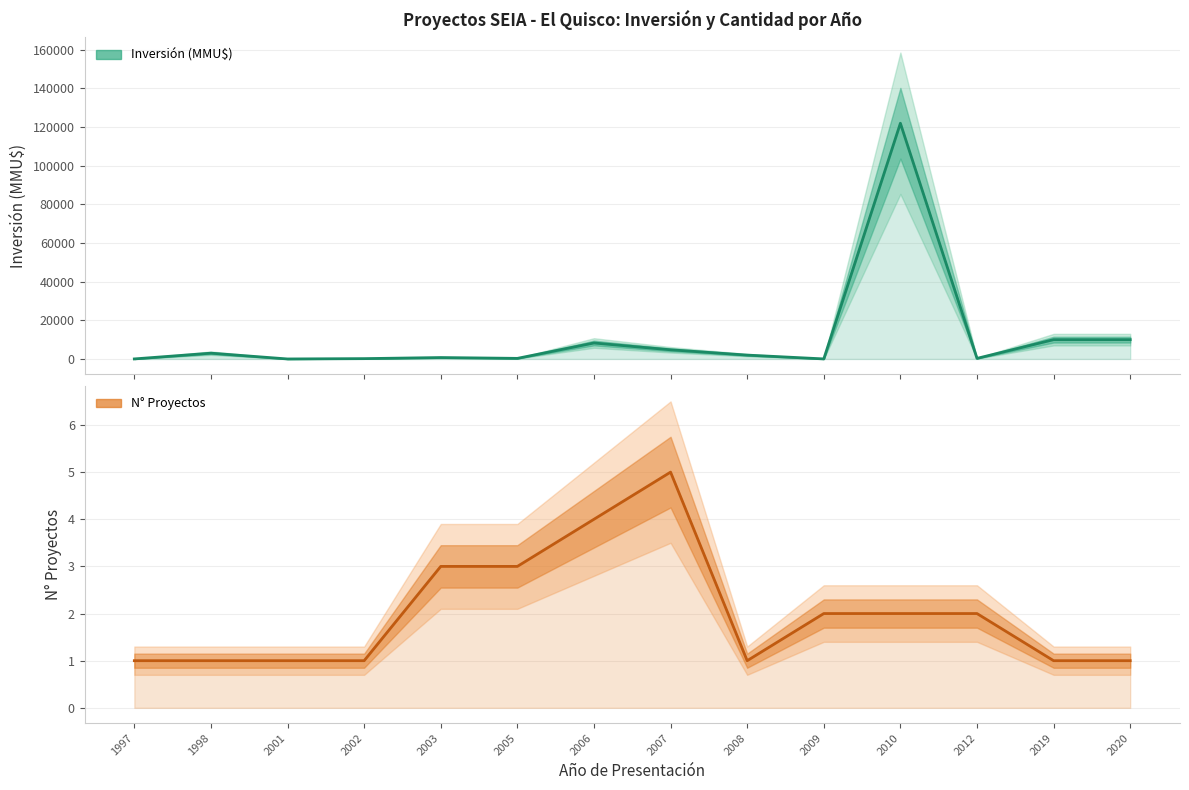

What is the difference between the N° Proyectos values at 2009 and 2020?

1